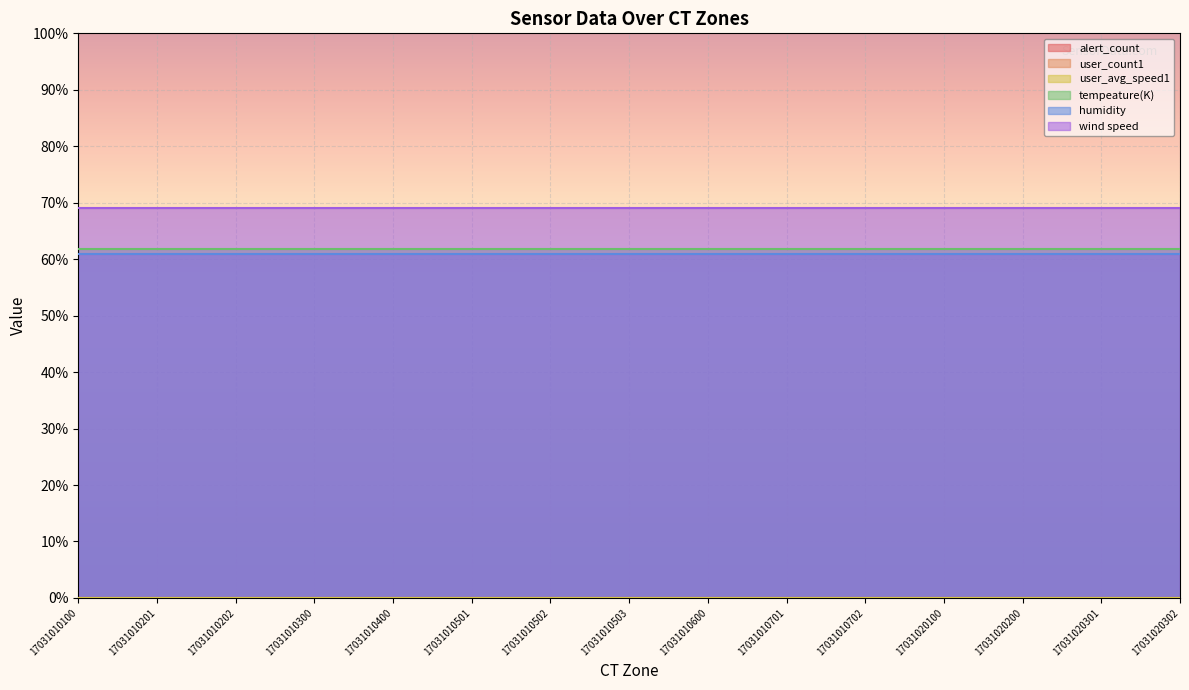

What is the value of the tempeature(K) point at the 10th from the left?

30.9